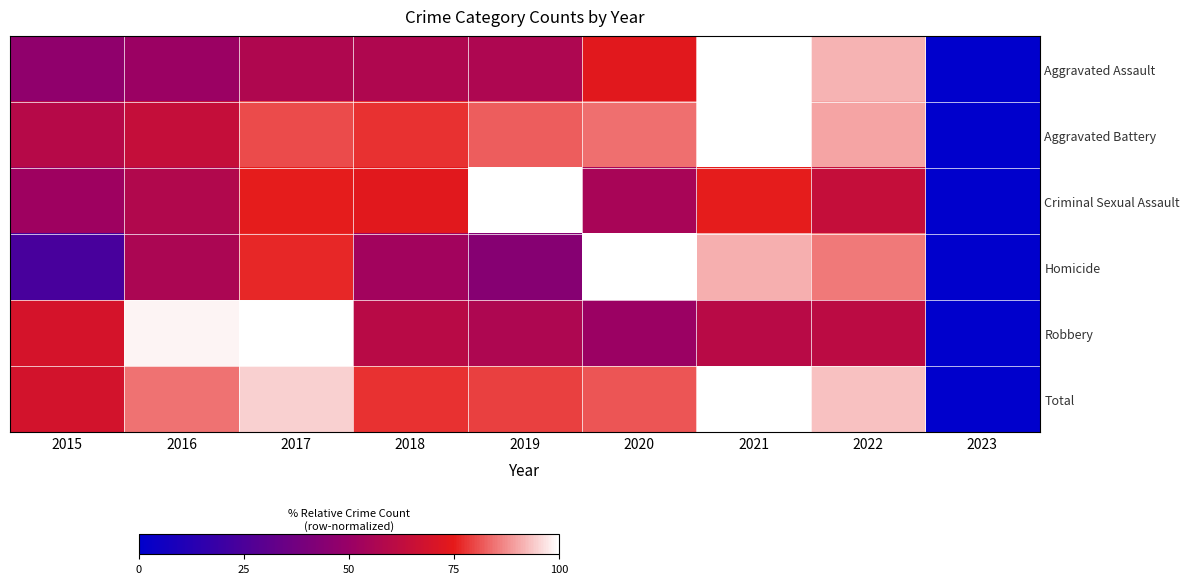

At which category is the sum across all series the highest?

2021